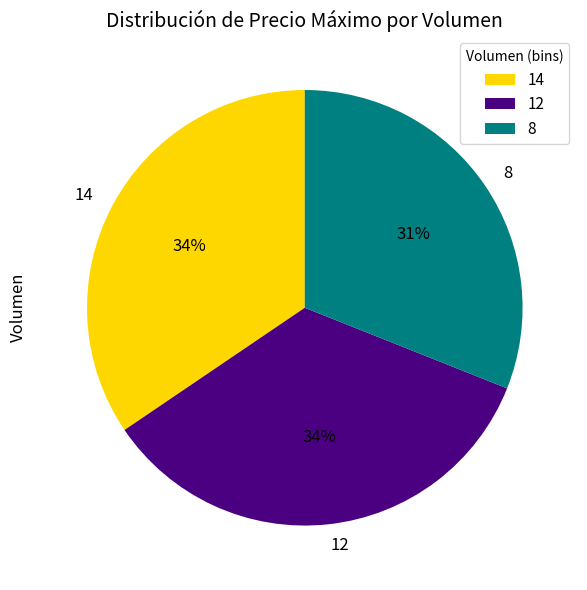

To the nearest percent, what is the average slice percentage?

33%